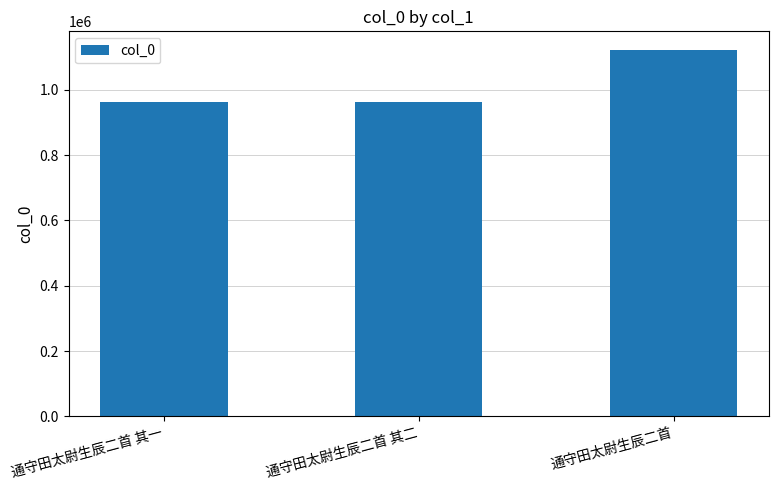

What is the label of the 2nd bar from the right?

通守田太尉生辰二首 其二